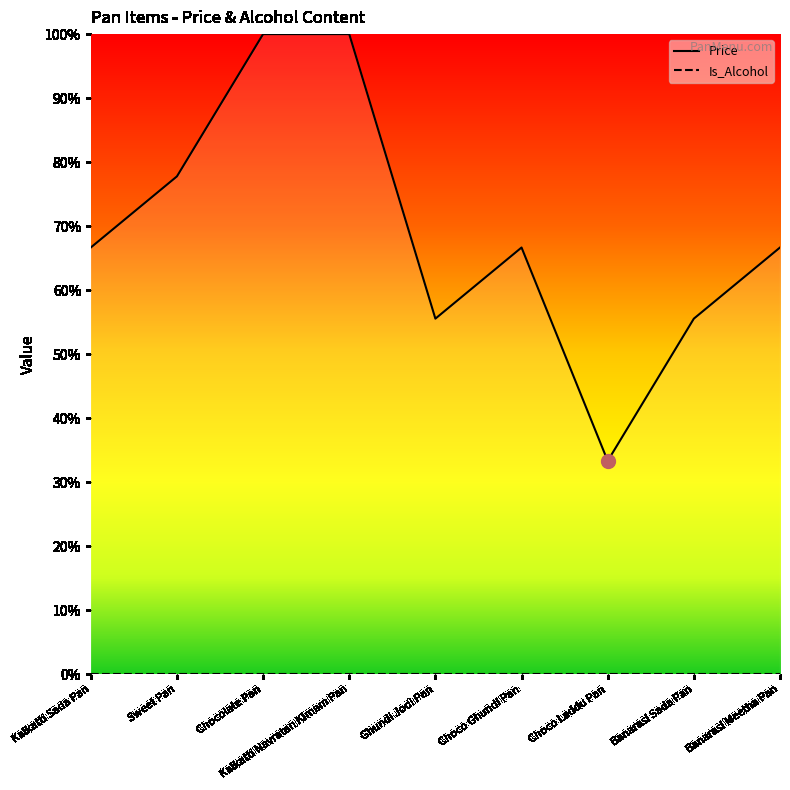

What is the smallest value displayed?

33.3